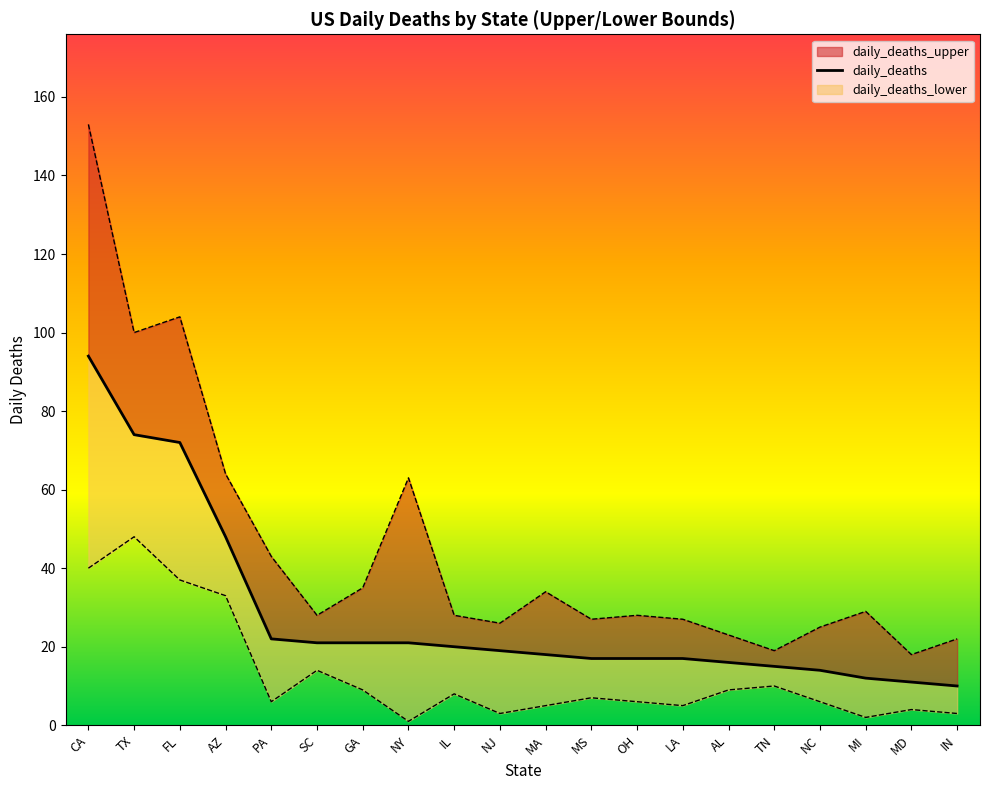

How many lines are shown in the chart?

1